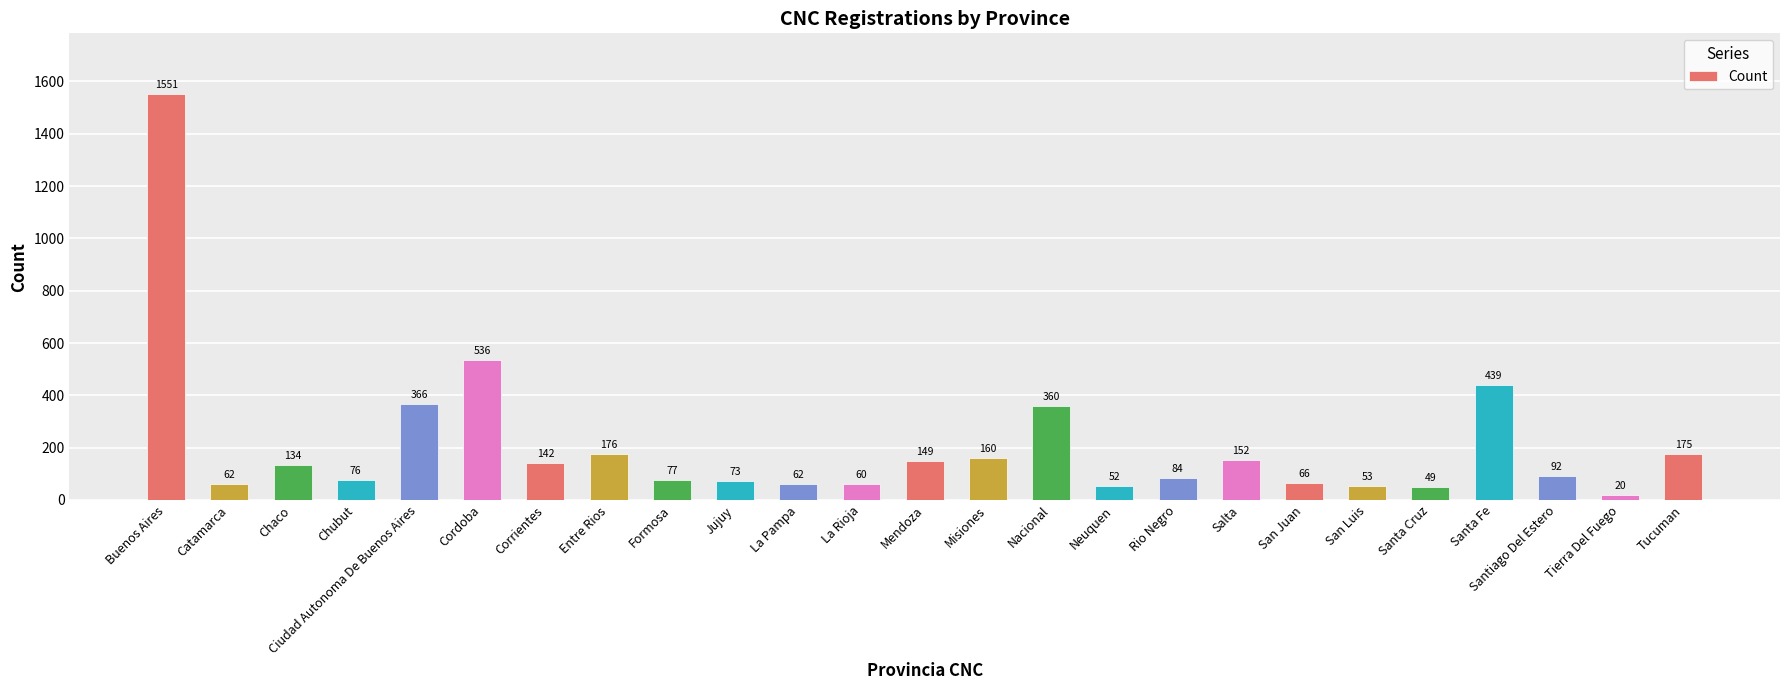

Which has a higher value, Rio Negro or Salta?

Salta